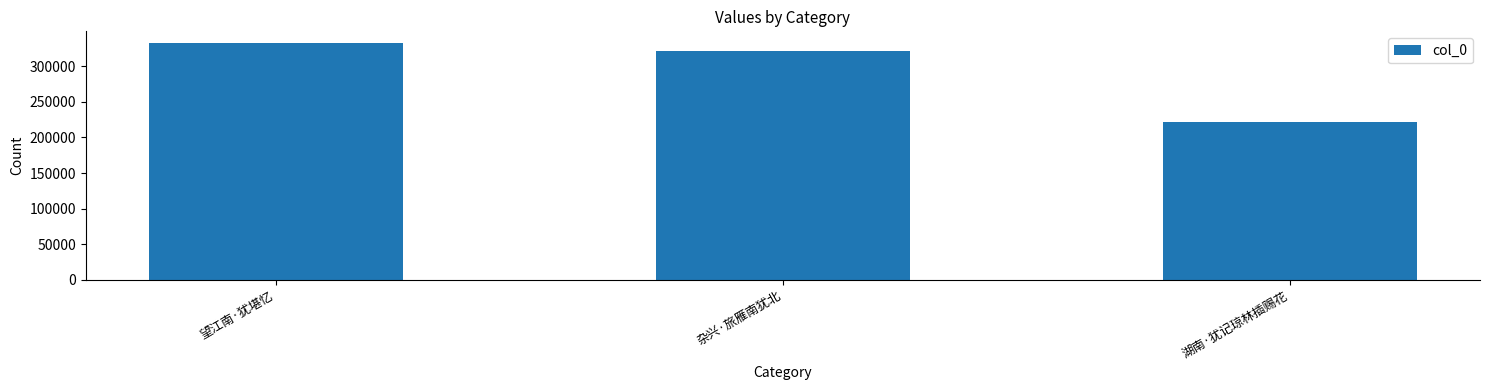

What is the ratio of the value at 湖南·犹记琼林插赐花 to the value at 杂兴·旅雁南犹北?

0.7